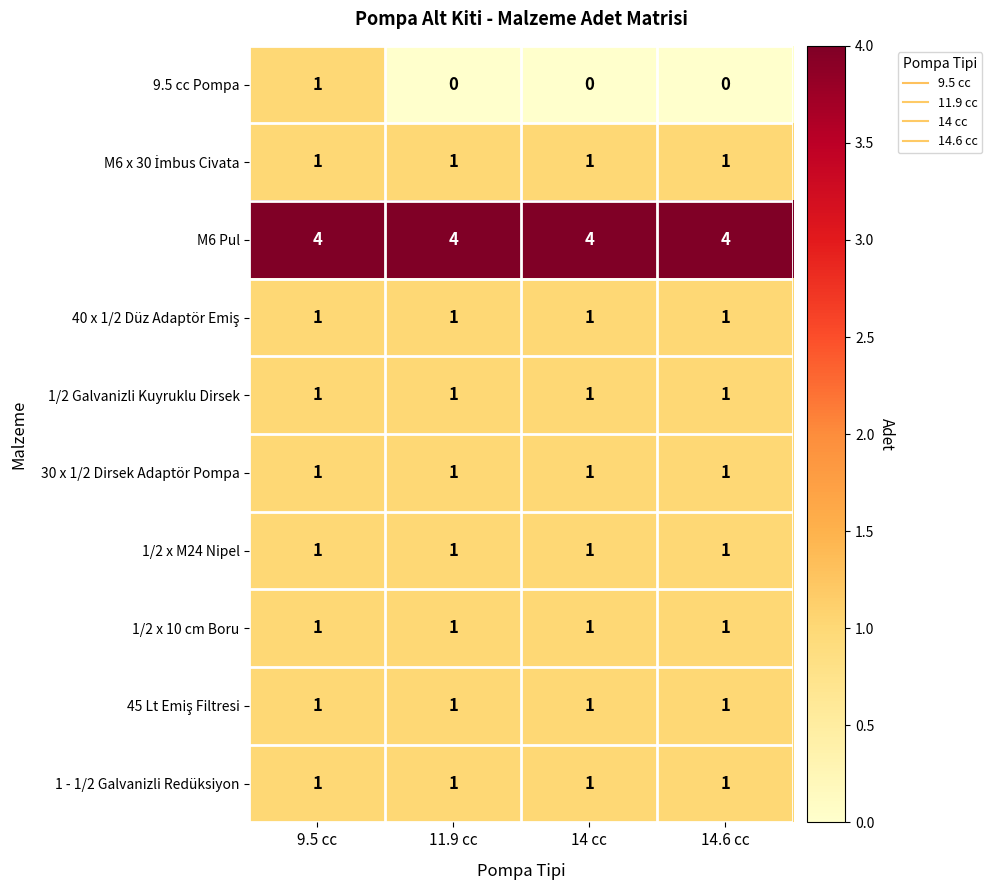

What is the sum of all 1 - 1/2 Galvanizli Redüksiyon values?

4